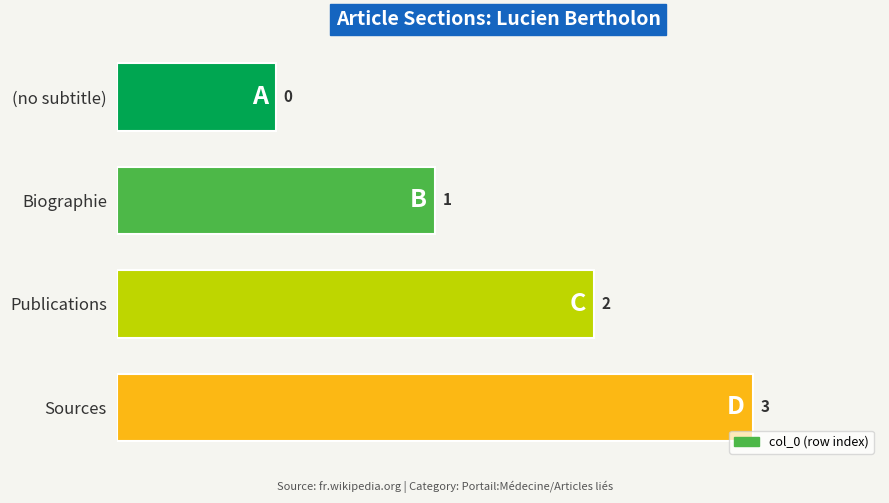

What is the label of the 1st bar from the bottom?

Sources